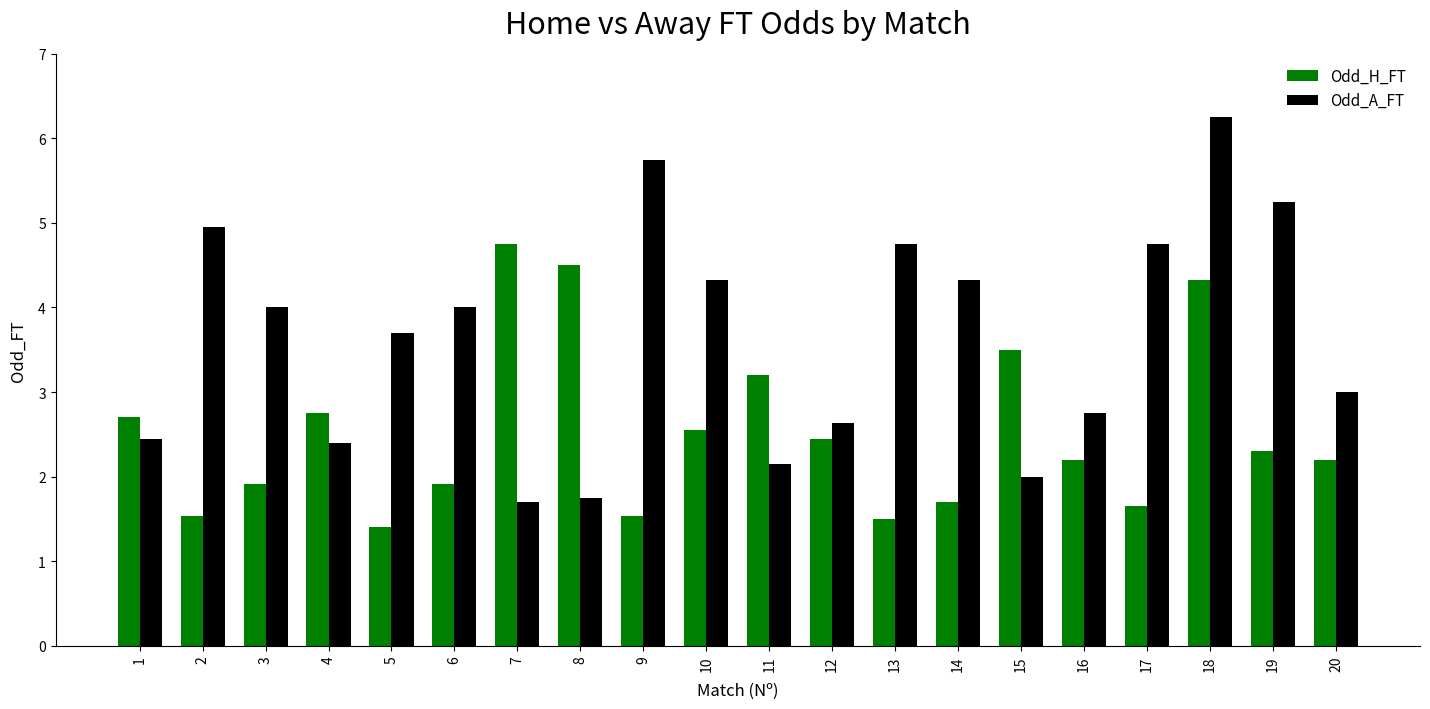

What is the approximate value of Odd_A_FT at 12?

2.6